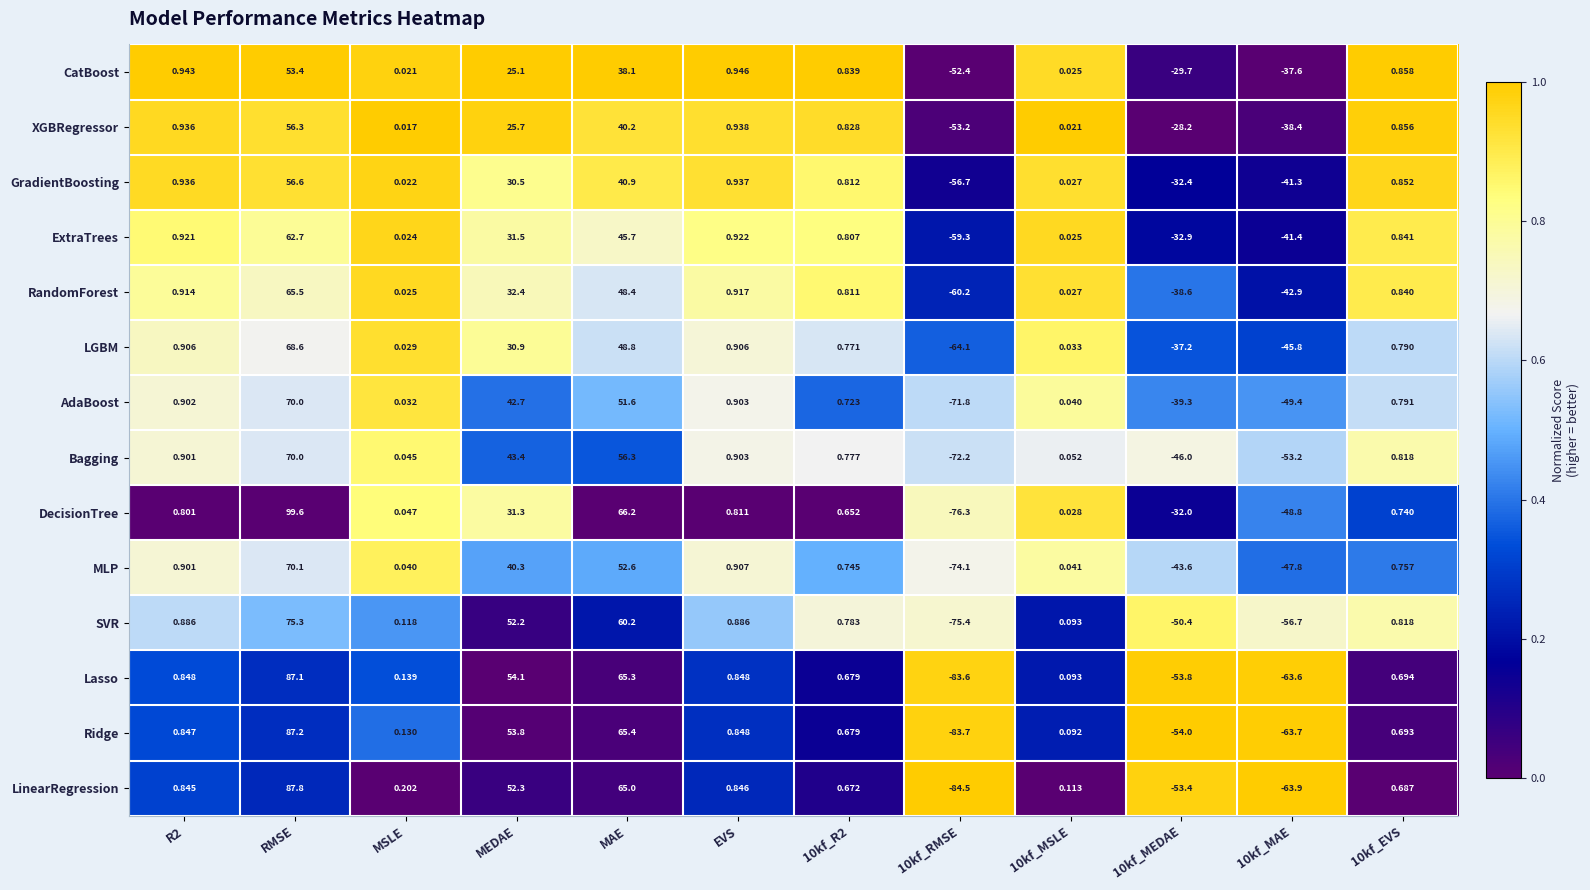

Which series has the widest spread of values?

DecisionTree